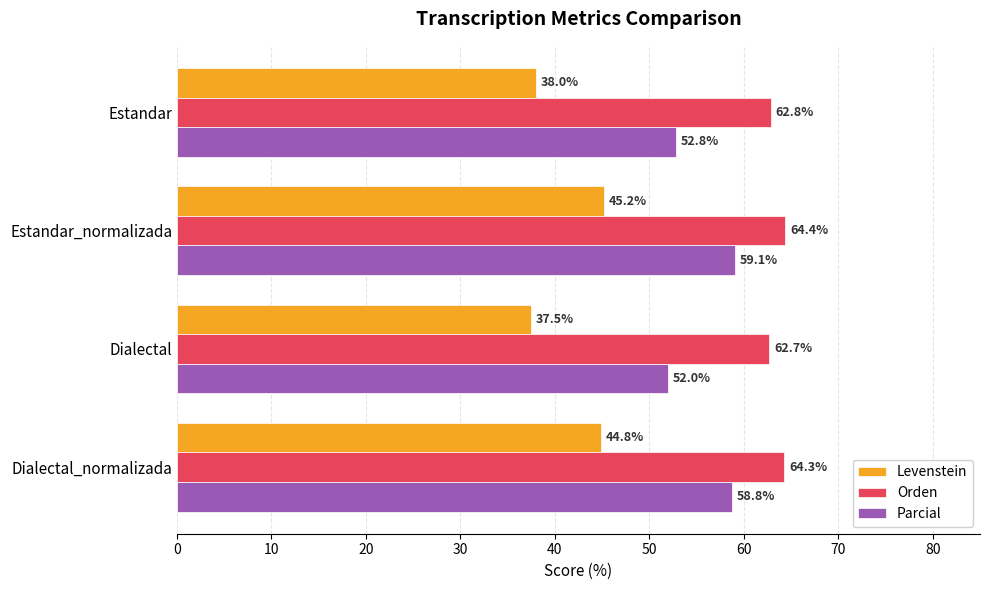

Which series has the largest total across all categories?

Orden